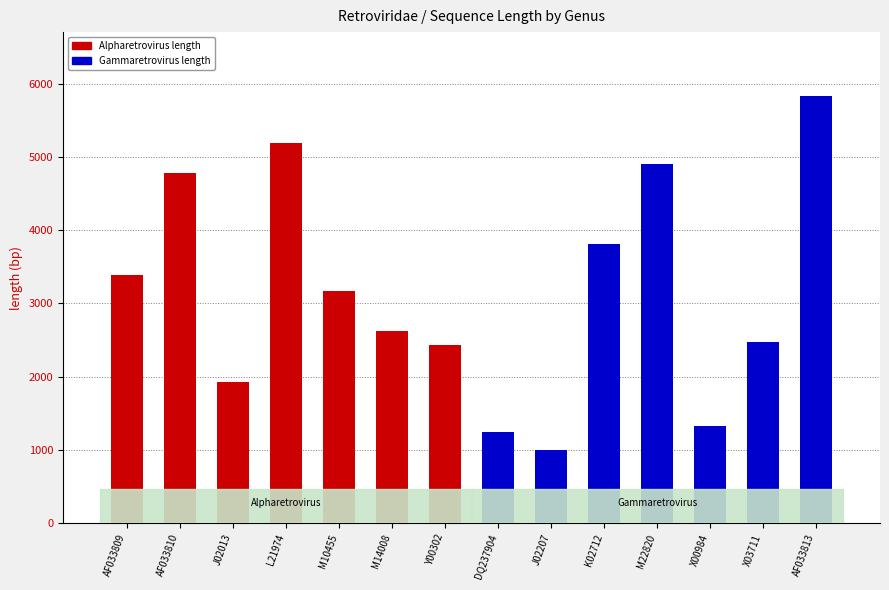

Where does the Alpharetrovirus series first go above 3166?

AF033809